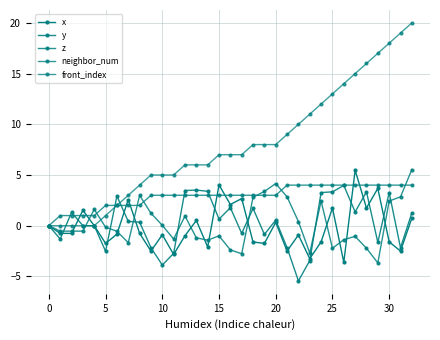

How many values in neighbor_num are above zero?

32